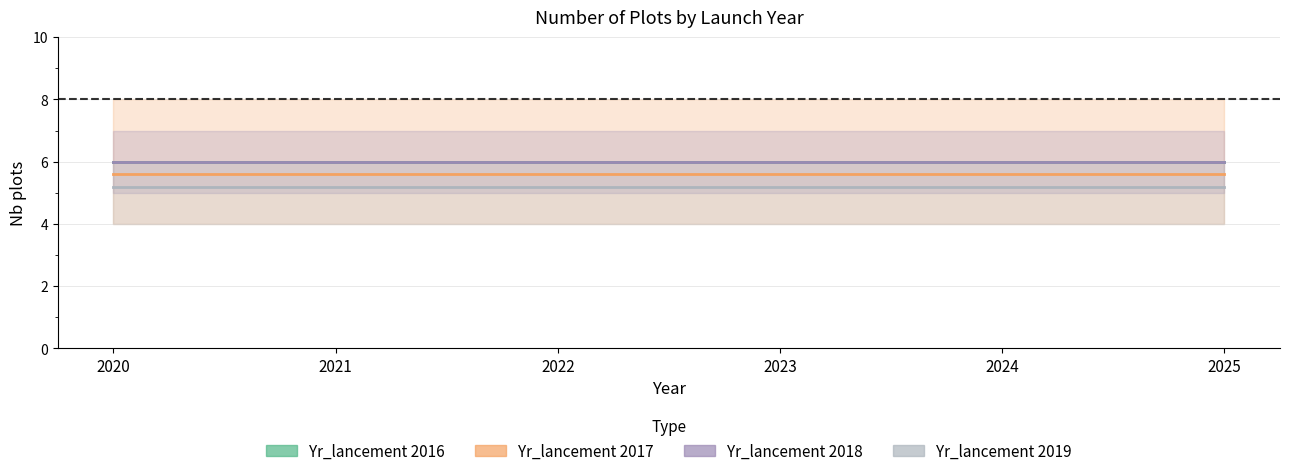

At which label is Yr_lancement 2017 closest to 5?

2020